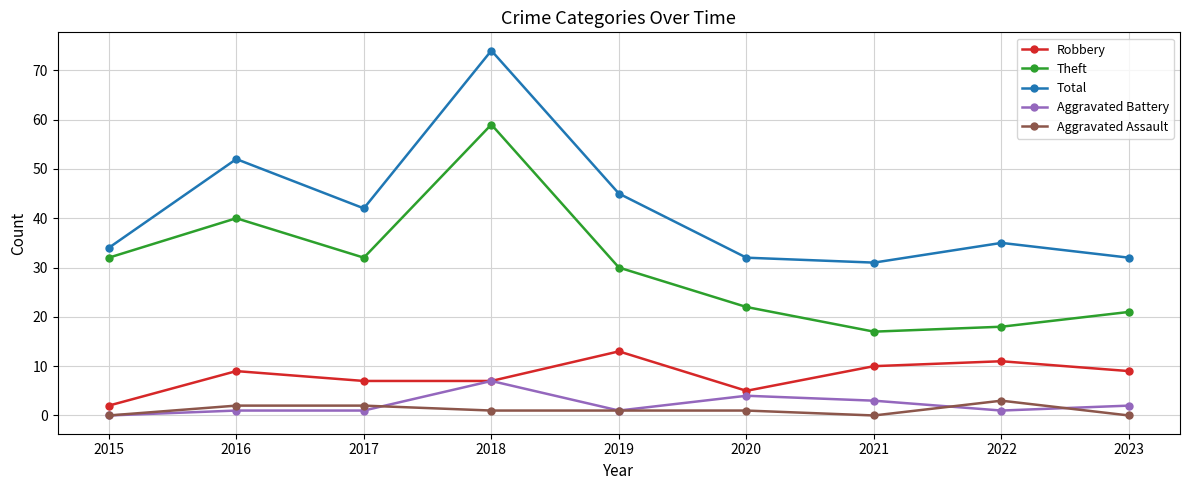

True or false: Theft and Aggravated Battery cross at least once.

False